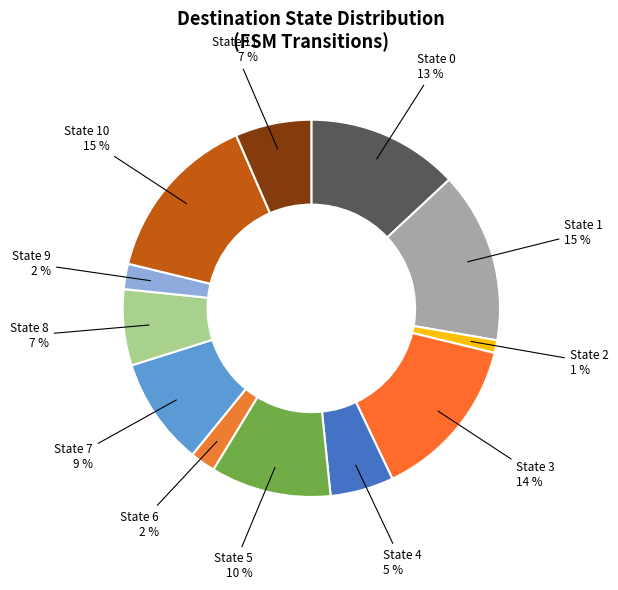

Which has a higher value, State 5 or State 3?

State 3